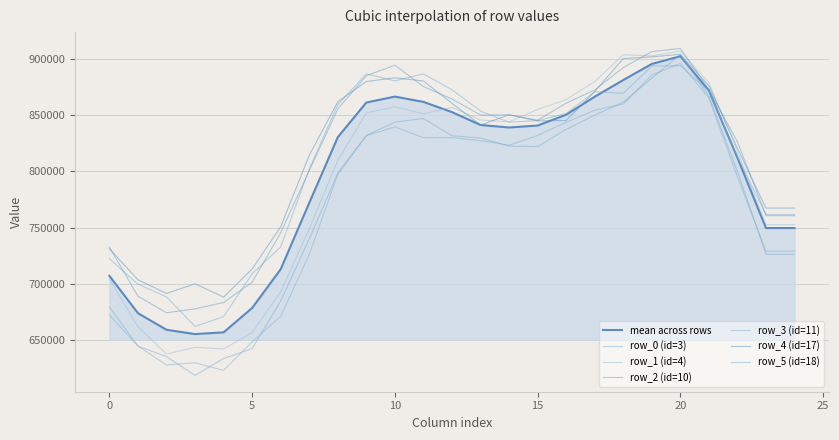

How many lines are shown in the chart?

7